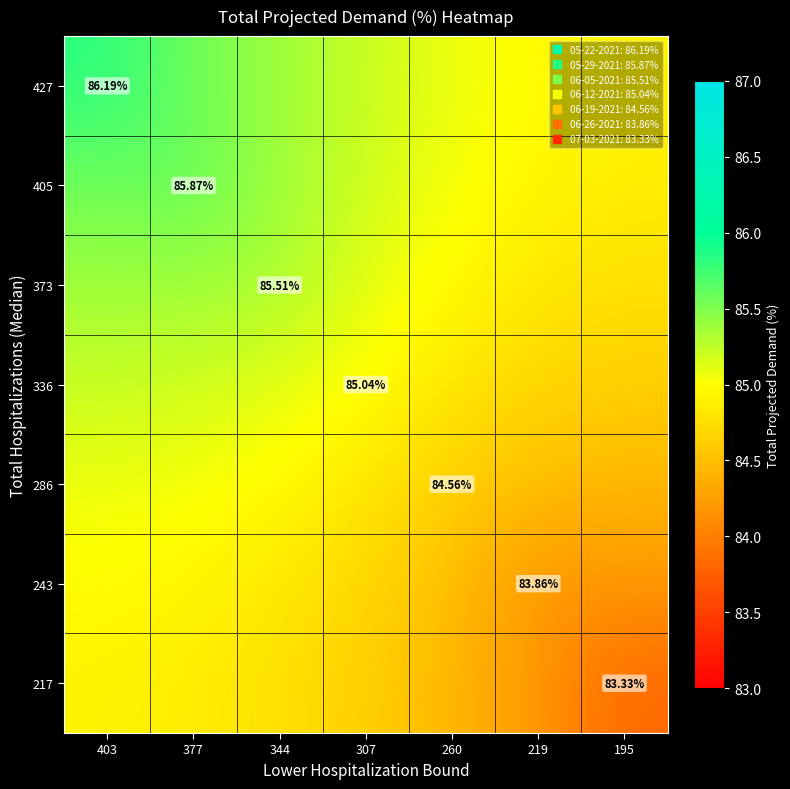

What is the sum of the 217 values at 219 and 260?

168.6